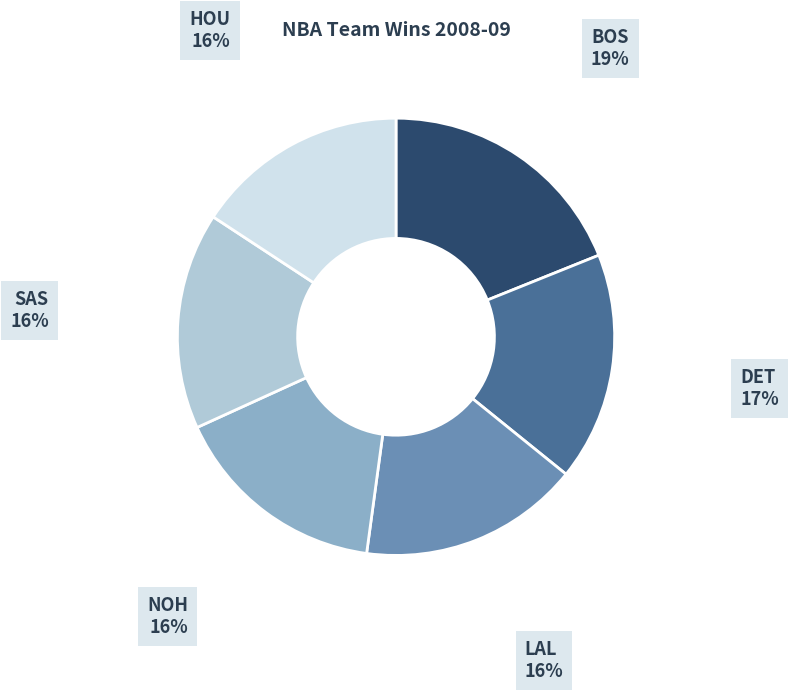

To the nearest percent, what is the difference between the largest and smallest slice percentages?

3%